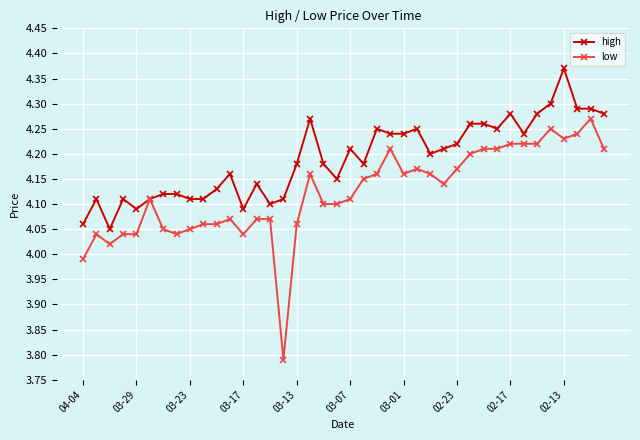

List the series in order of their peak value, lowest first.

low, high